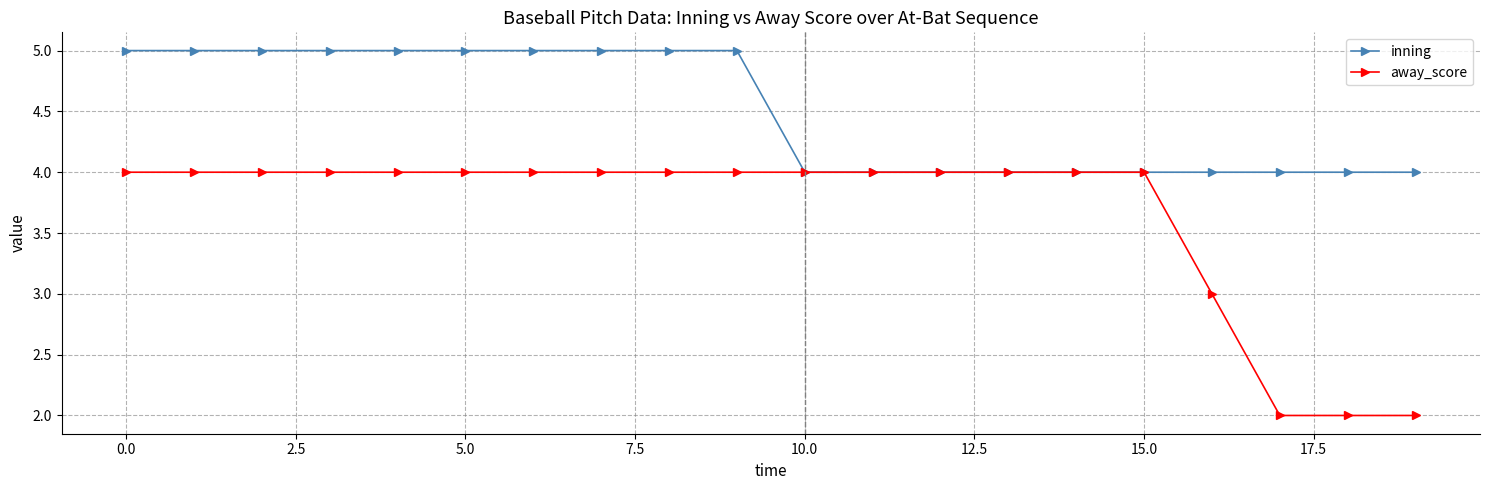

List the series in order of their overall mean, highest first.

inning, away_score